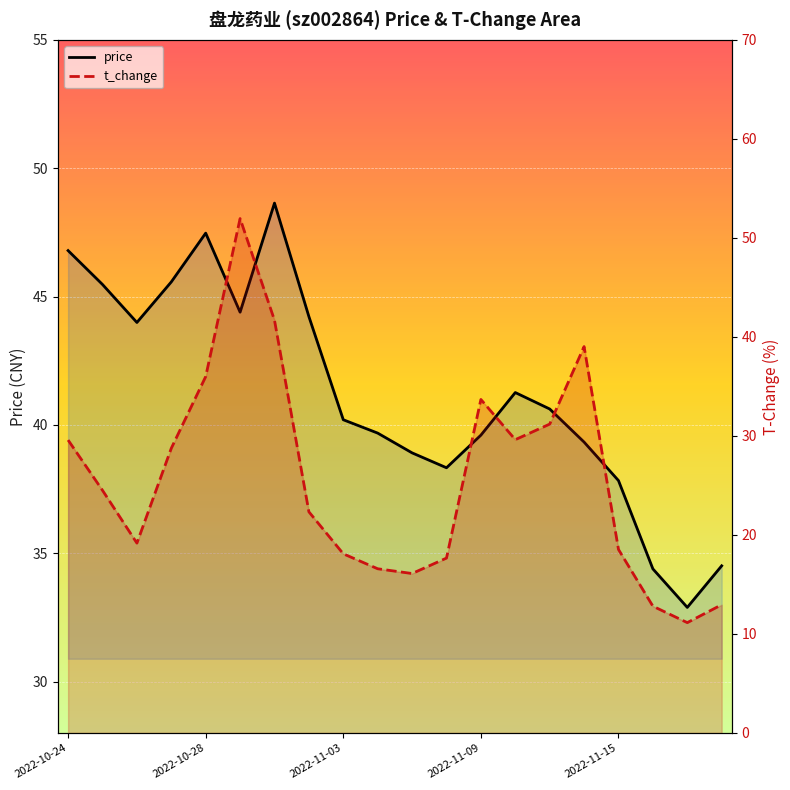

At how many categories does at least one series exceed 22?

20